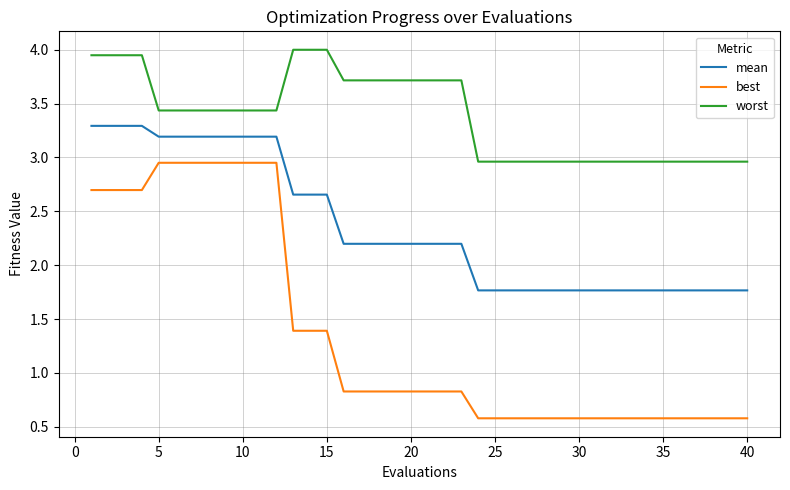

What is the smallest value displayed?

0.6